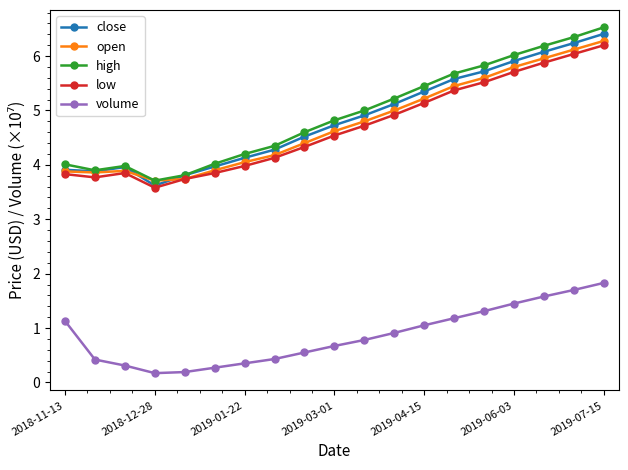

What is the maximum value for volume?

1.8